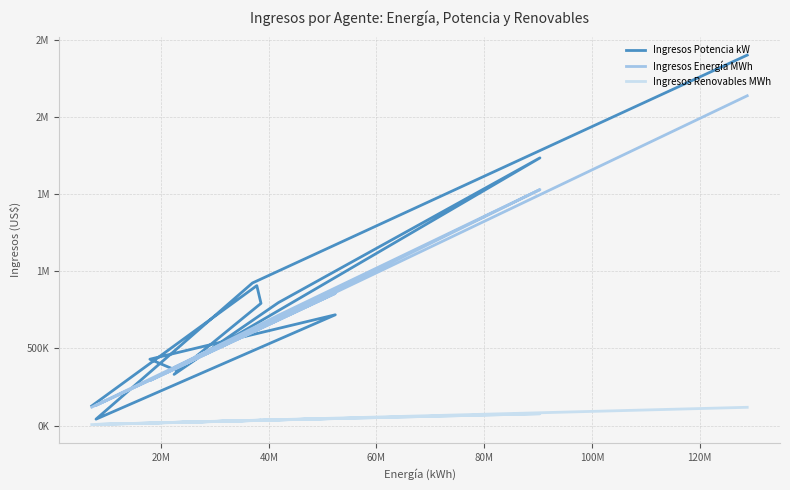

What is the difference between the maximum and minimum values in the Ingresos Energía MWh series?

2020112.8